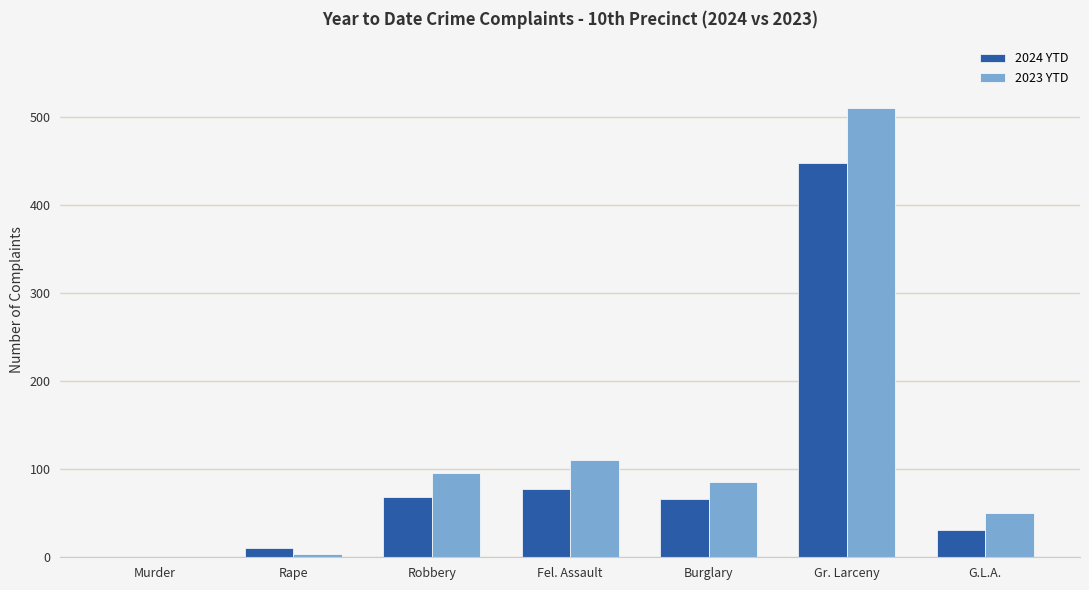

How many values in 2024 YTD are above zero?

6